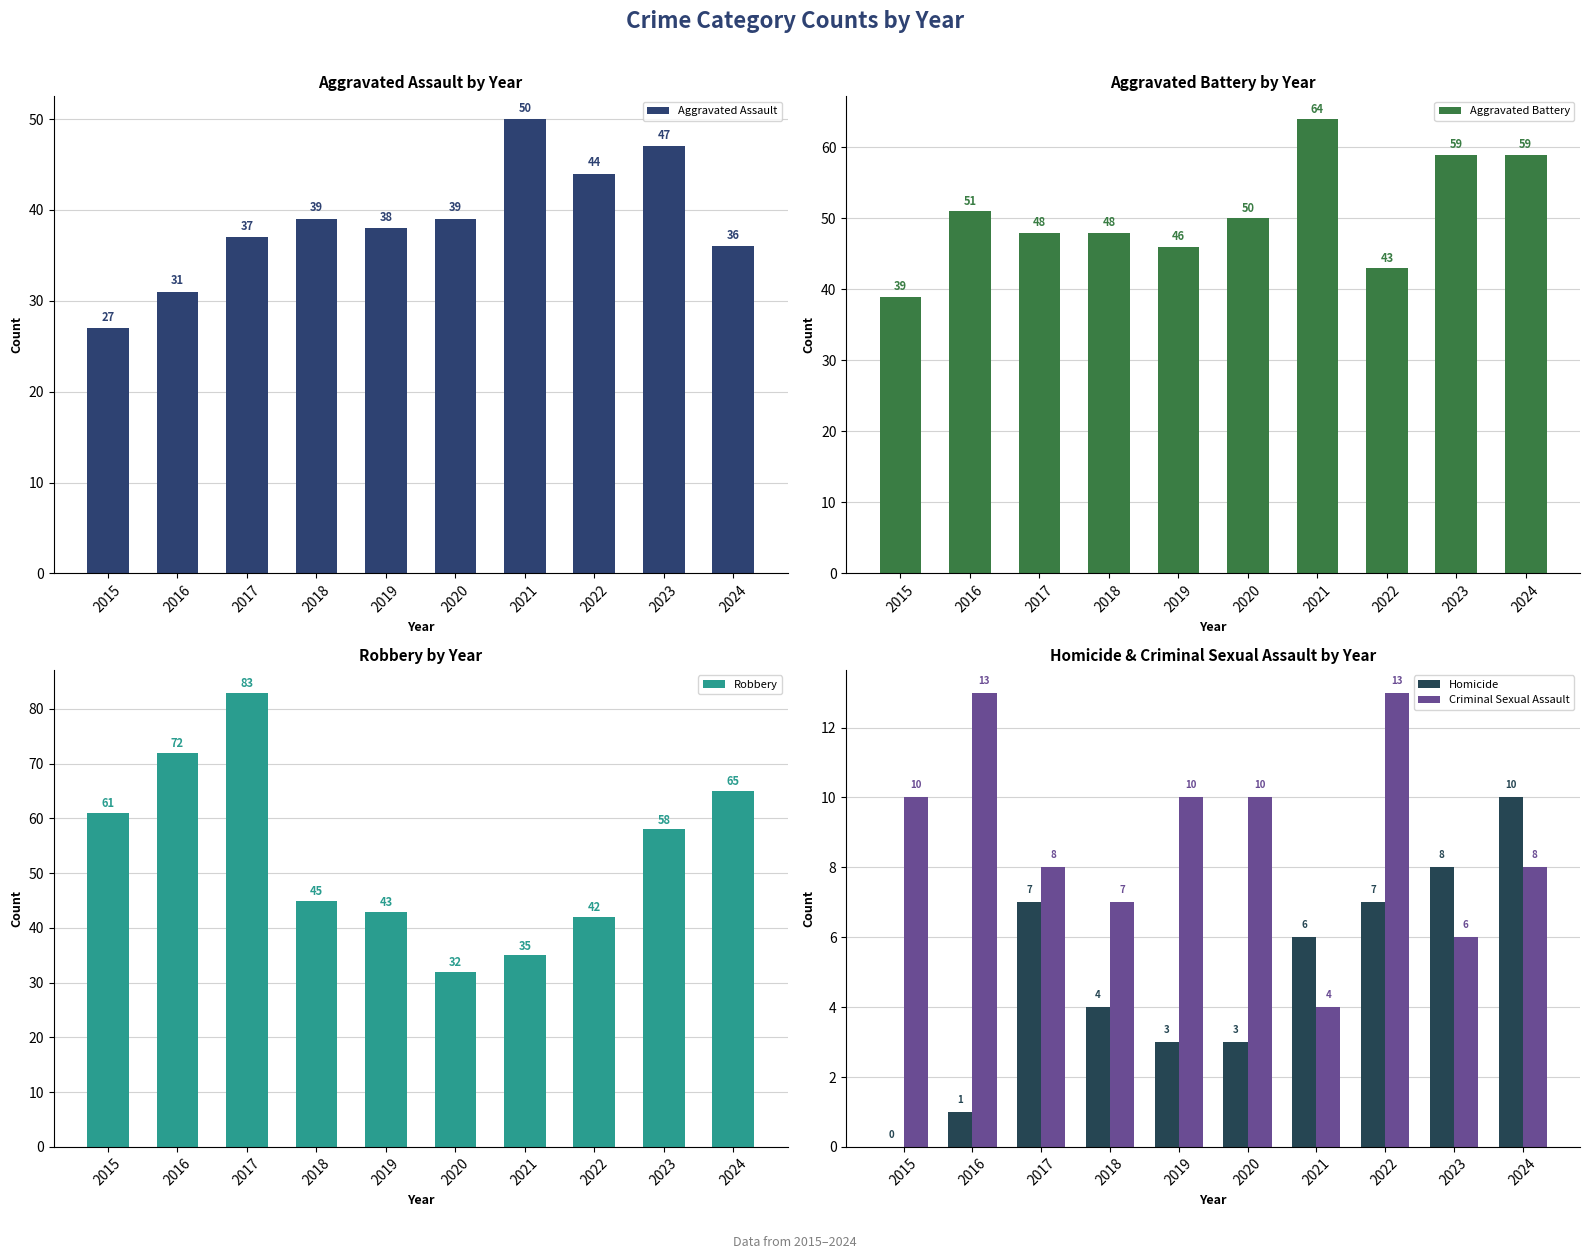

What are all the series names shown in the legend?

Aggravated Assault, Aggravated Battery, Robbery, Homicide, Criminal Sexual Assault